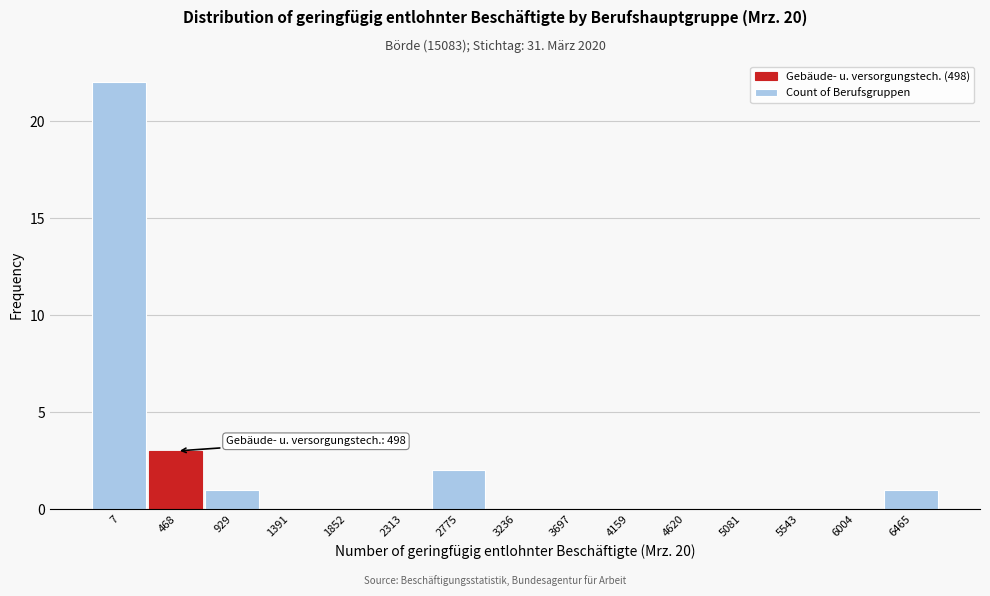

Reading right to left, extract all data points from this chart.

6465=1	6004=0	5543=0	5081=0	4620=0	4159=0	3697=0	3236=0	2775=2	2313=0	1852=0	1391=0	929=1	468=3	7=22